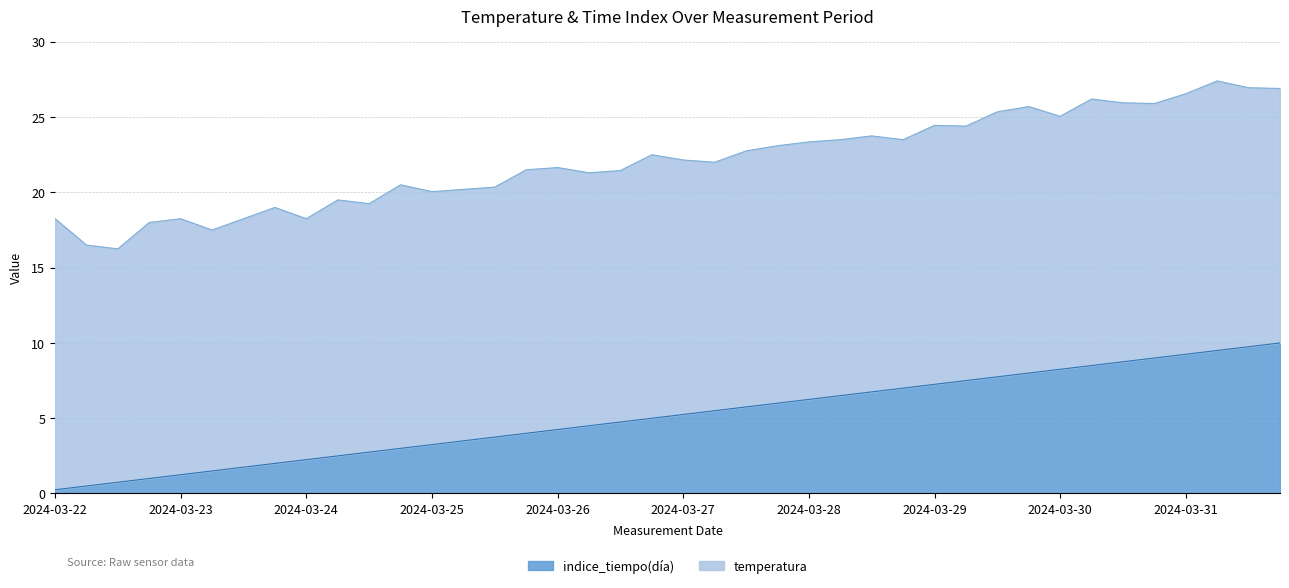

How many lines are shown in the chart?

2